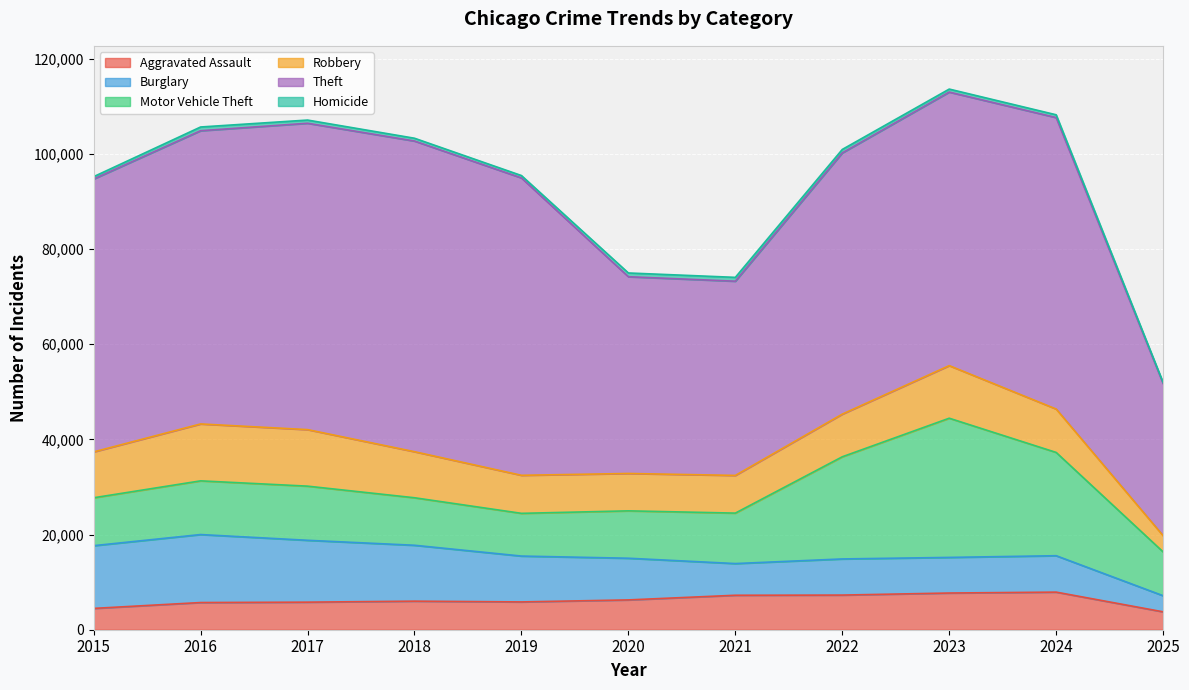

How many distinct data groups are displayed?

6